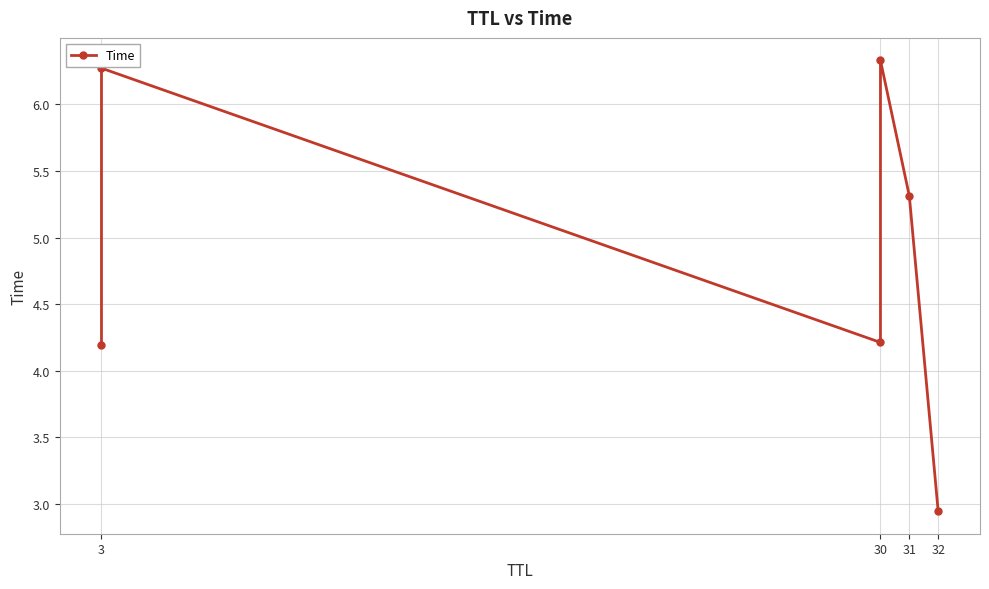

What position from the left is 31?

3